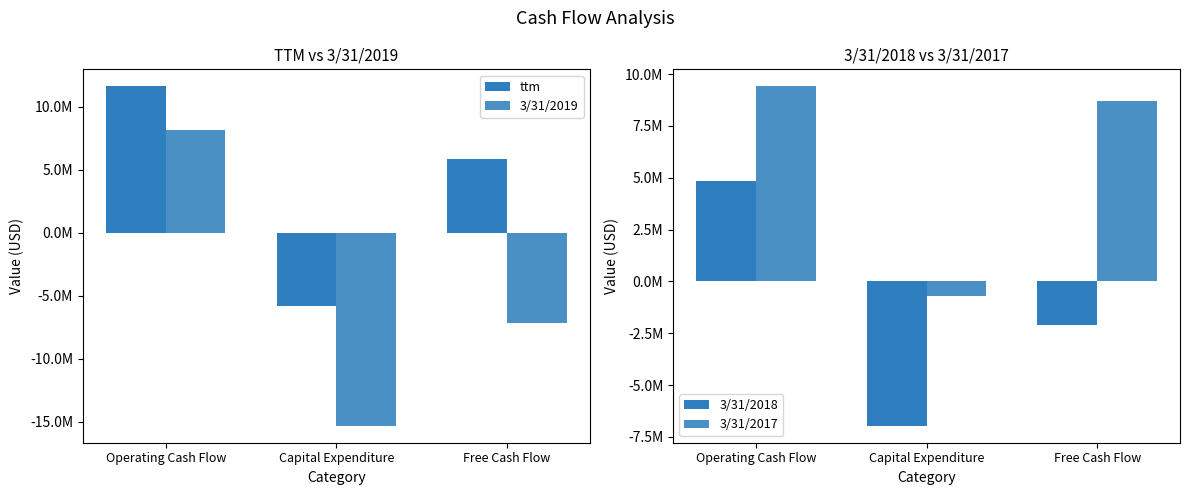

Where does the ttm series first go above 5837324?

Operating Cash Flow